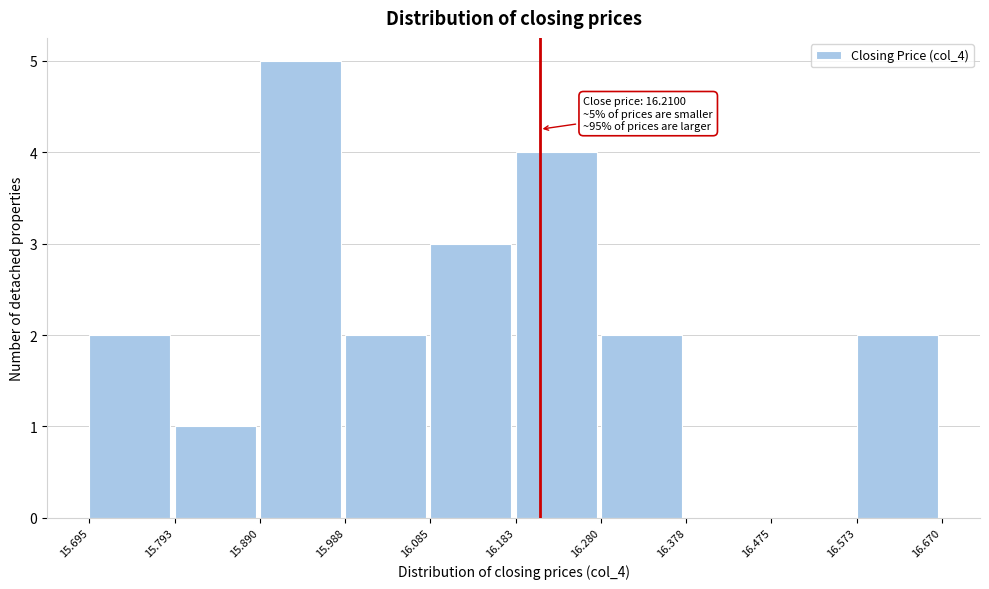

Over which range of the x-axis is the bar tallest?

15.890 to 15.988